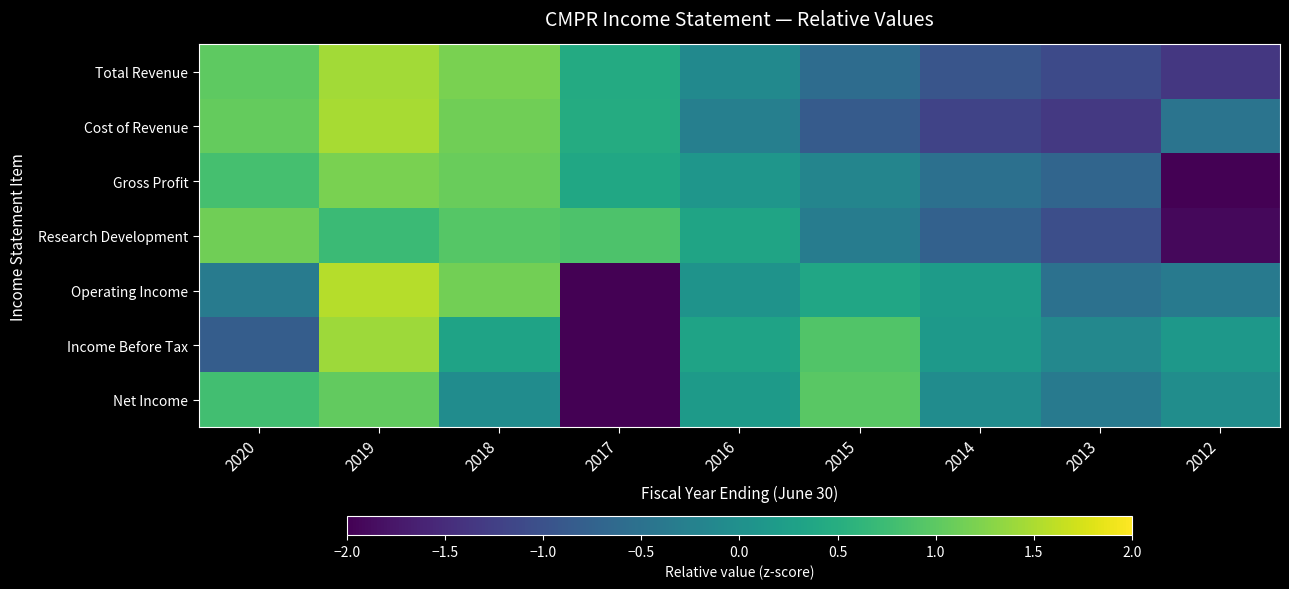

Rank the series at 2019 from highest to lowest value.

Operating Income, Cost of Revenue, Total Revenue, Income Before Tax, Gross Profit, Net Income, Research Development